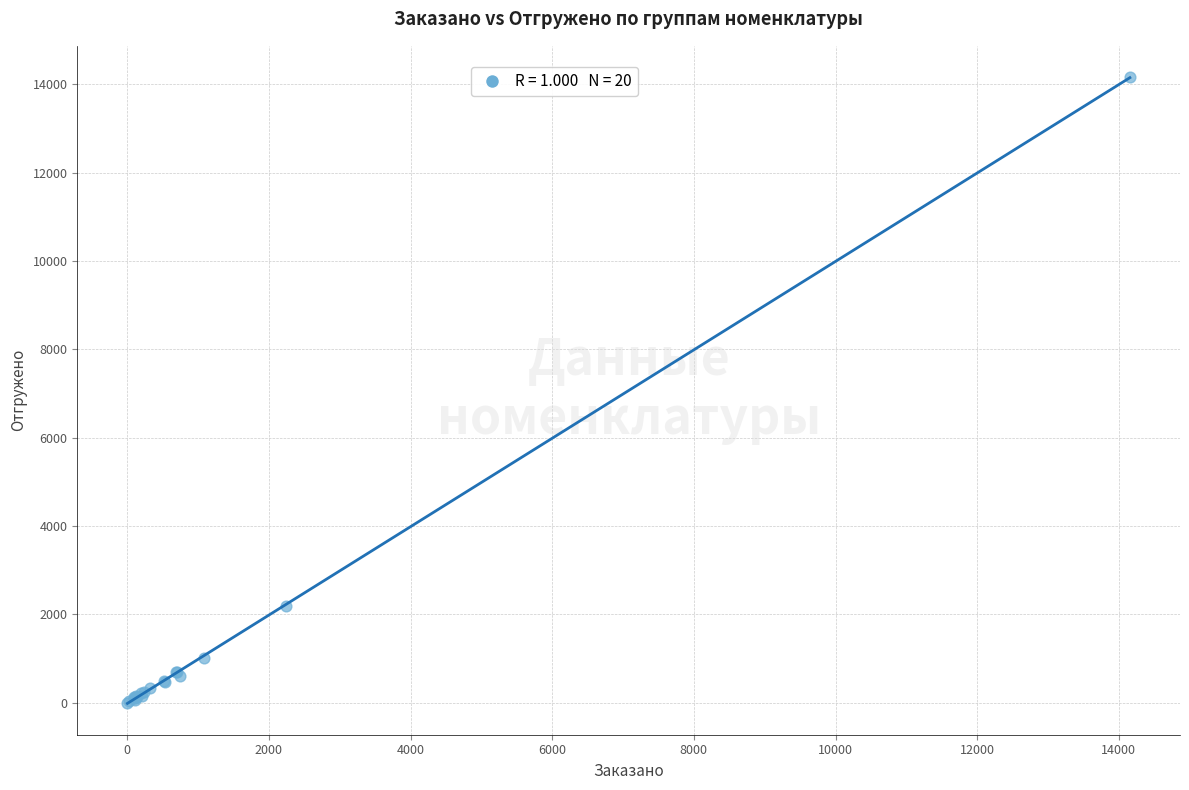

What Y value in the scatter plot is closest to 7083?

2198.5